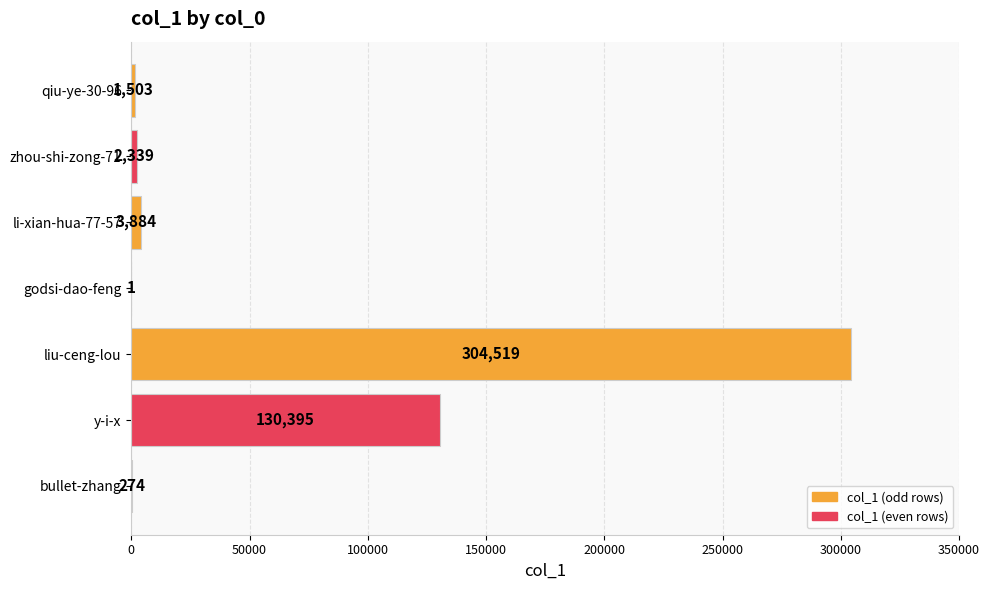

What is the sum of all values?

442915